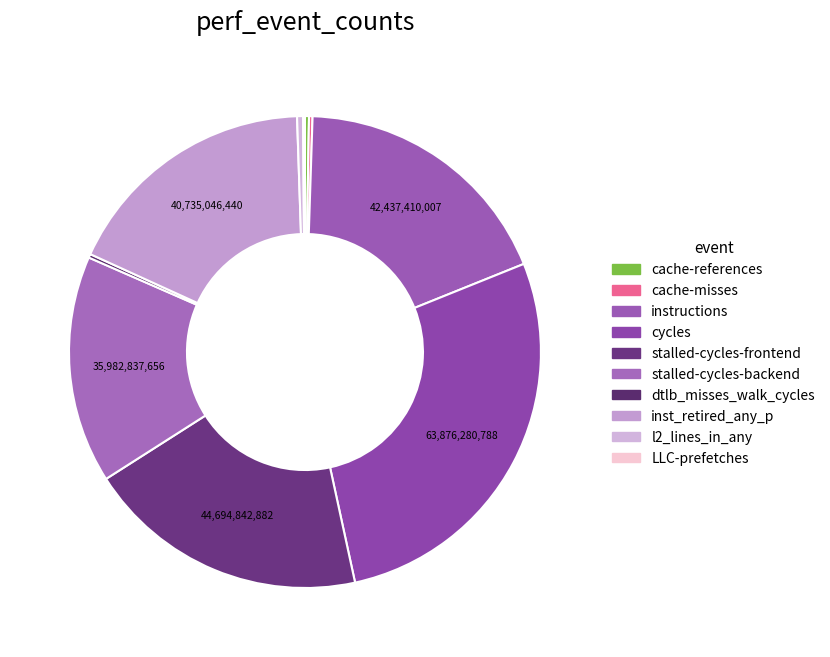

Count the number of slices in the pie.

10